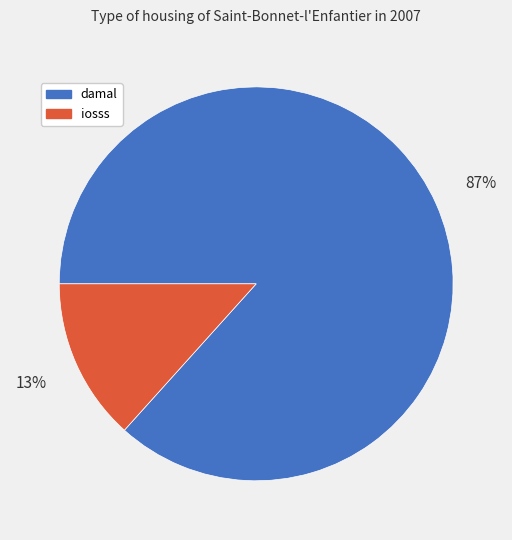

Which has a higher value, damal or iosss?

damal